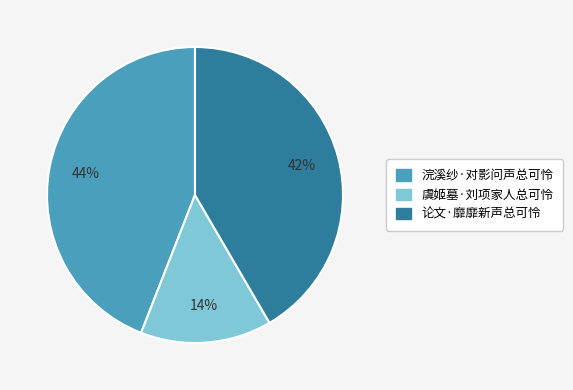

Which has a higher value, 浣溪纱·对影问声总可怜 or 虞姬墓·刘项家人总可怜?

浣溪纱·对影问声总可怜